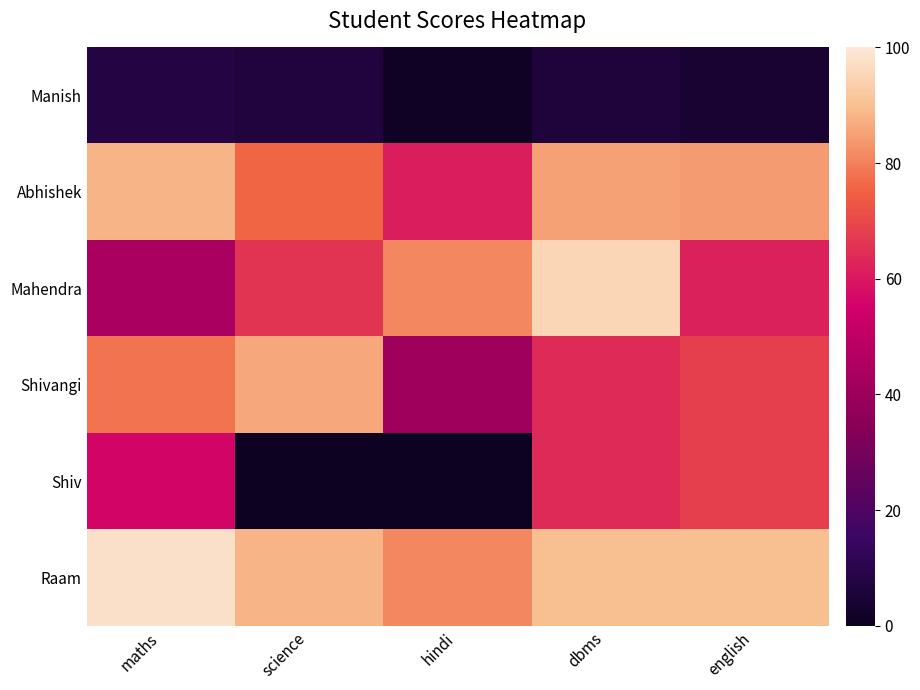

What is the total value across all series at english?

376